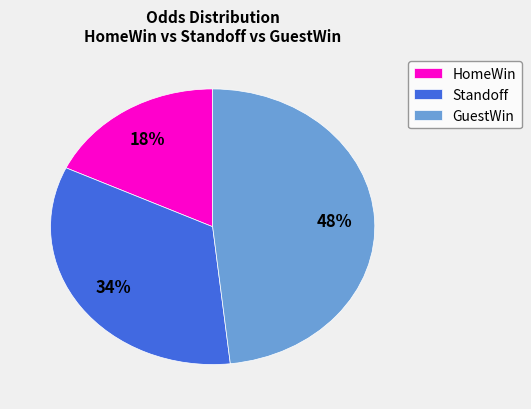

Which category has the smallest portion of the pie?

HomeWin